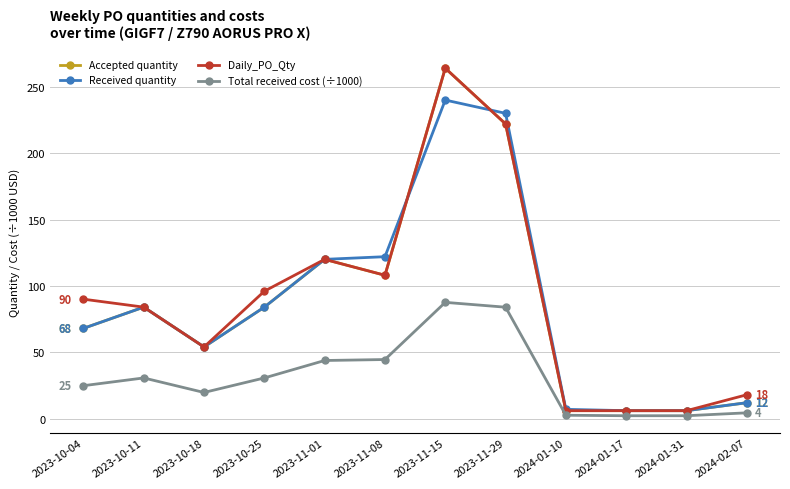

What are all the series names shown in the legend?

Accepted quantity, Received quantity, Daily_PO_Qty, Total received cost (÷1000)